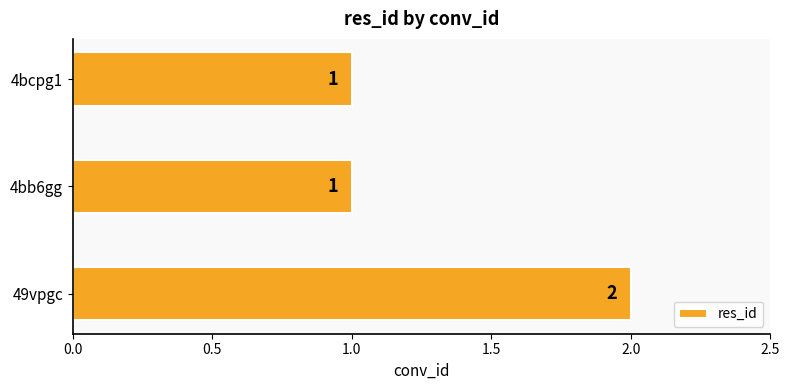

What is the greatest value displayed?

2